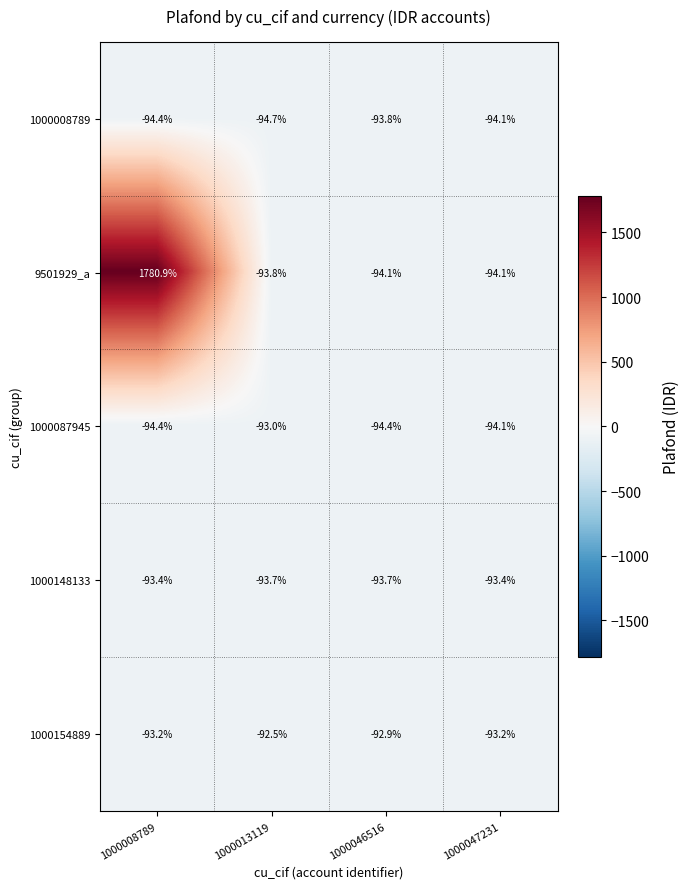

What is the difference between the maximum and second lowest values in the 9501929_a series?

1875.0